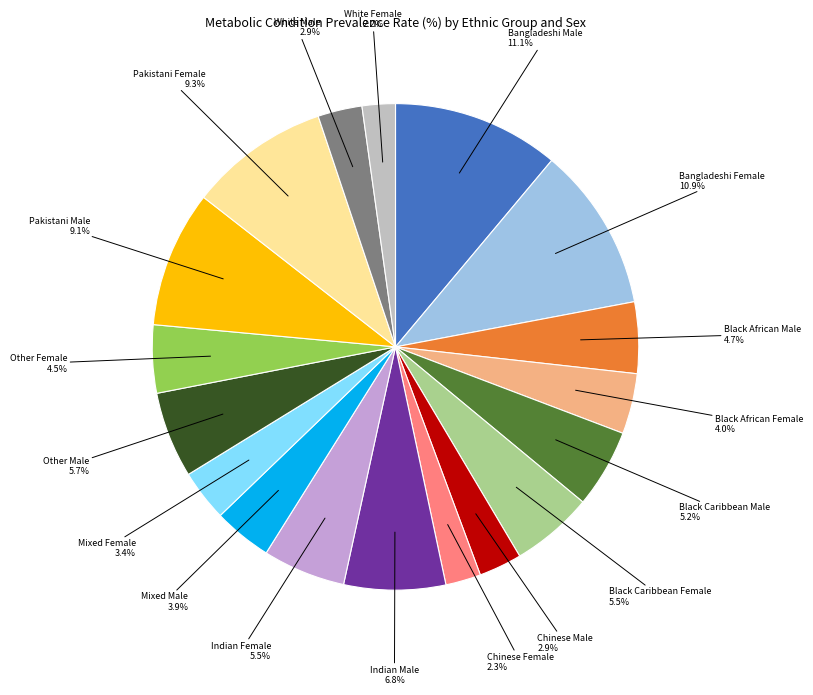

What is the ratio of the value at Chinese Male to the value at Other Female?

0.6